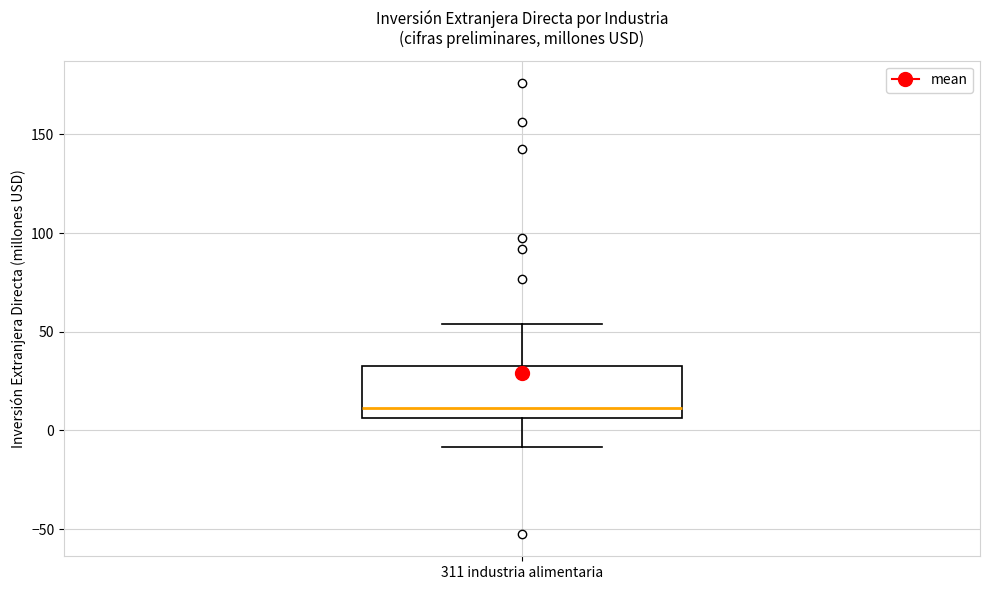

Where does the median line of the box for 311 industria alimentaria sit on the y-axis? The values are not printed on the chart, so give them approximately, as read against the axis.

10